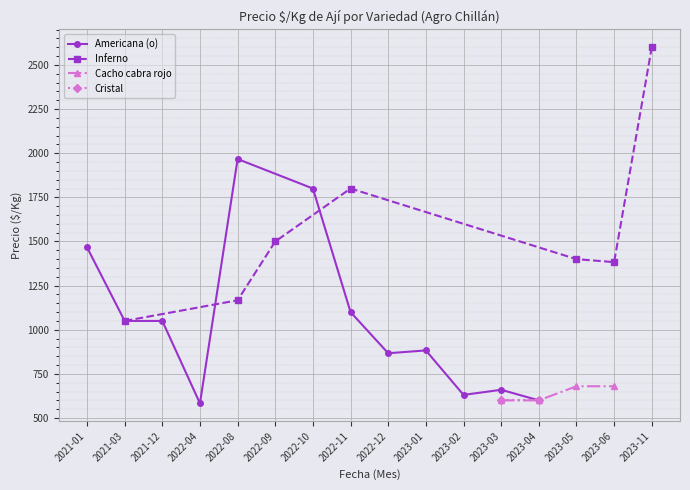

True or false: Americana (o) has more than 0 interior local peaks.

True